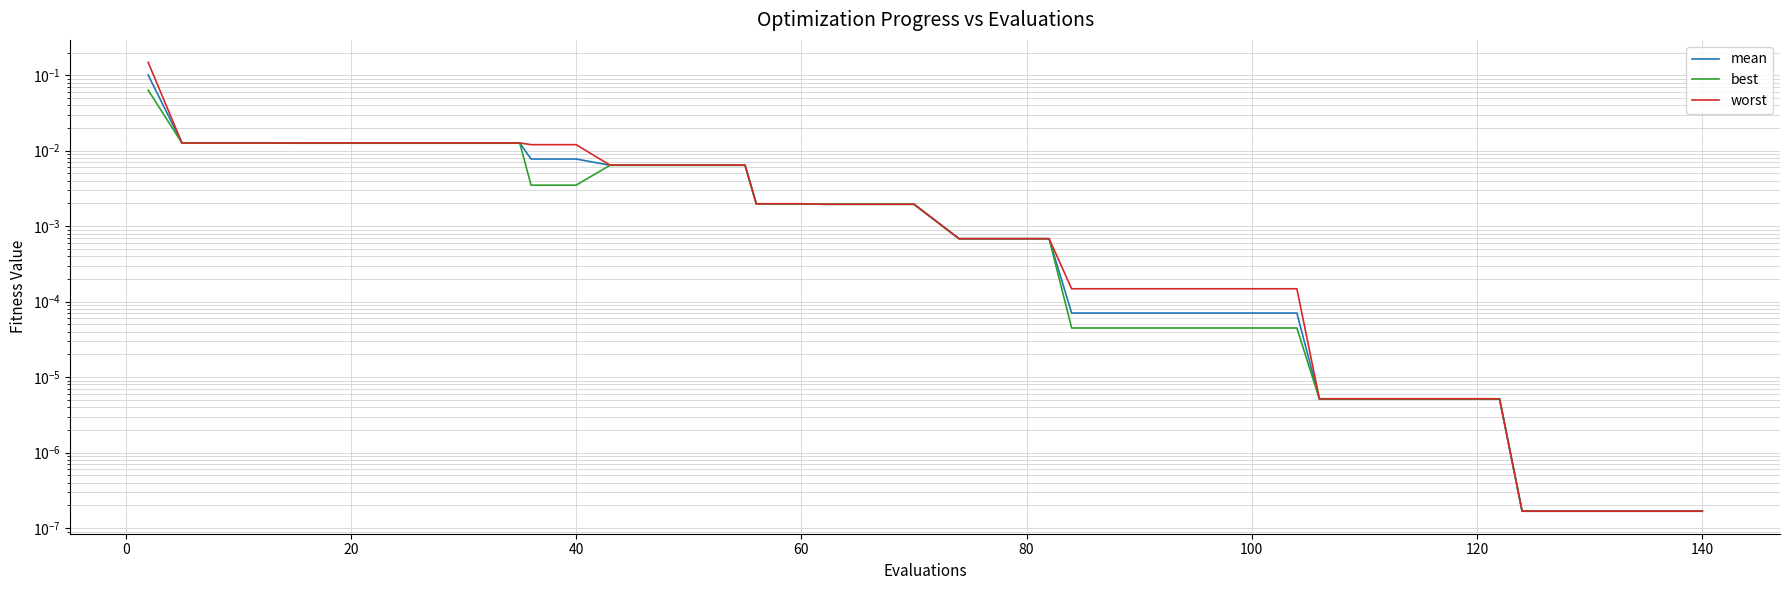

Is this an area chart (filled region under the line)?

No